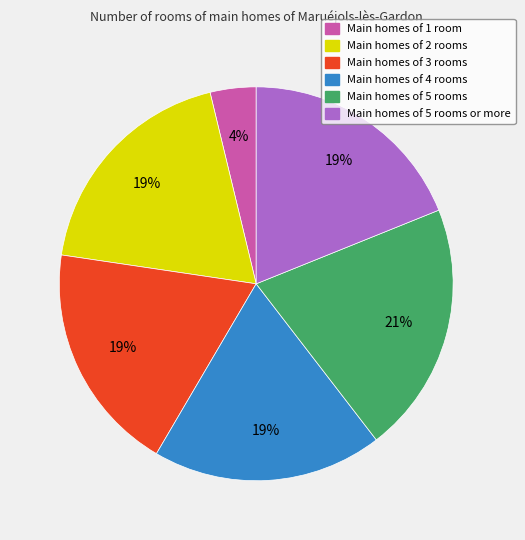

Is it true that Main homes of 1 room is 16% of the pie?

False